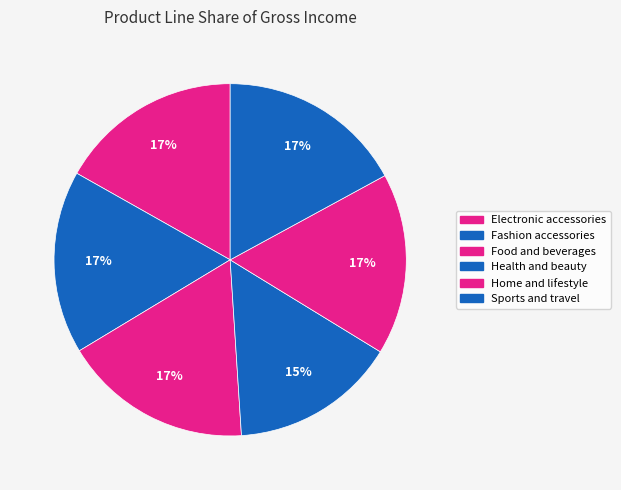

True or false: Sports and travel accounts for 31% of the total.

False